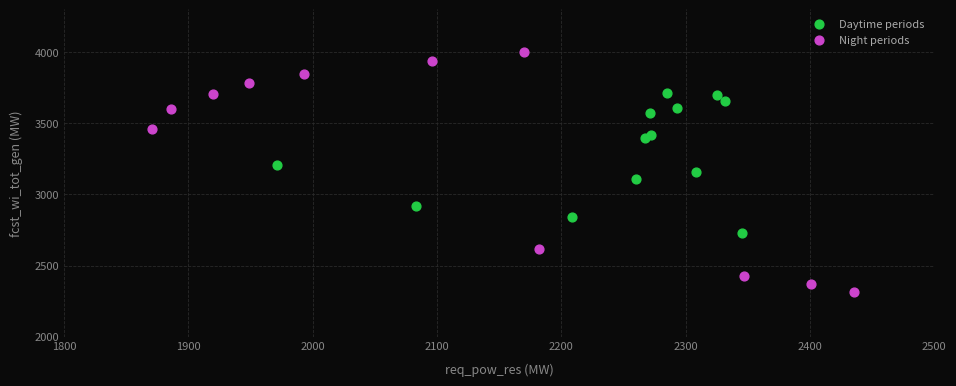

What are all the series names shown in the legend?

Daytime periods, Night periods